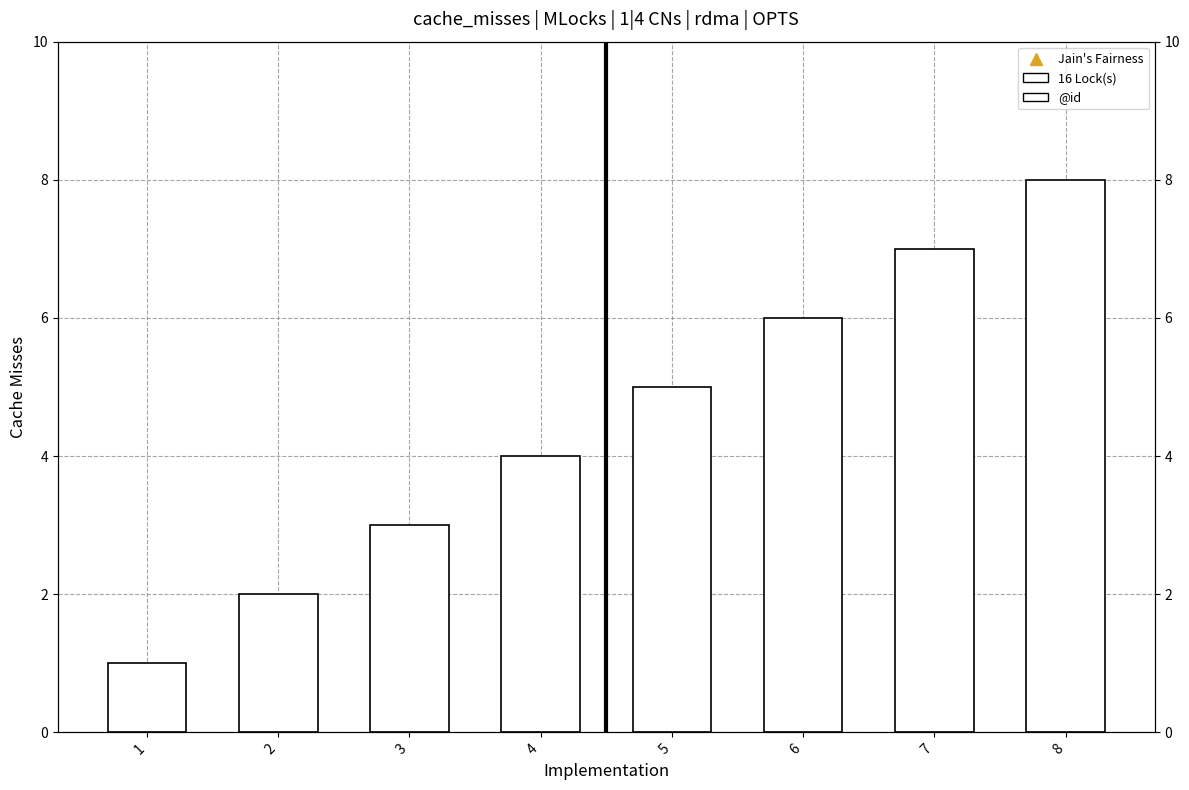

Reading left to right, extract all data points from this chart.

1	2	3	4	5	6	7	8